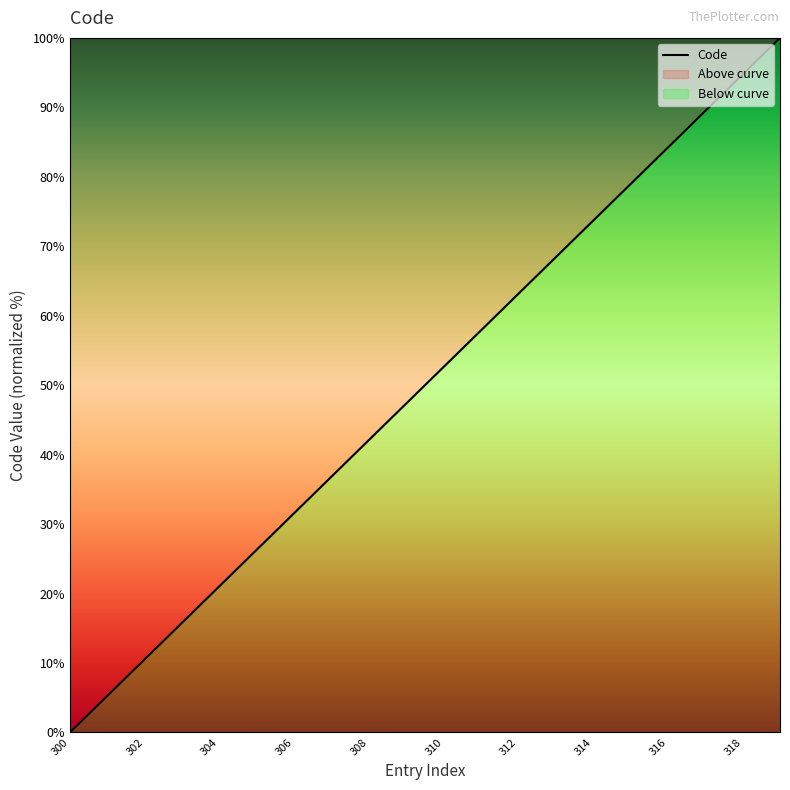

Reading left to right, what are all the values shown in this chart?

0.0	5.3	10.5	15.8	21.1	26.3	31.6	36.8	42.1	47.4	52.6	57.9	63.2	68.4	73.7	78.9	84.2	89.5	94.7	100.0